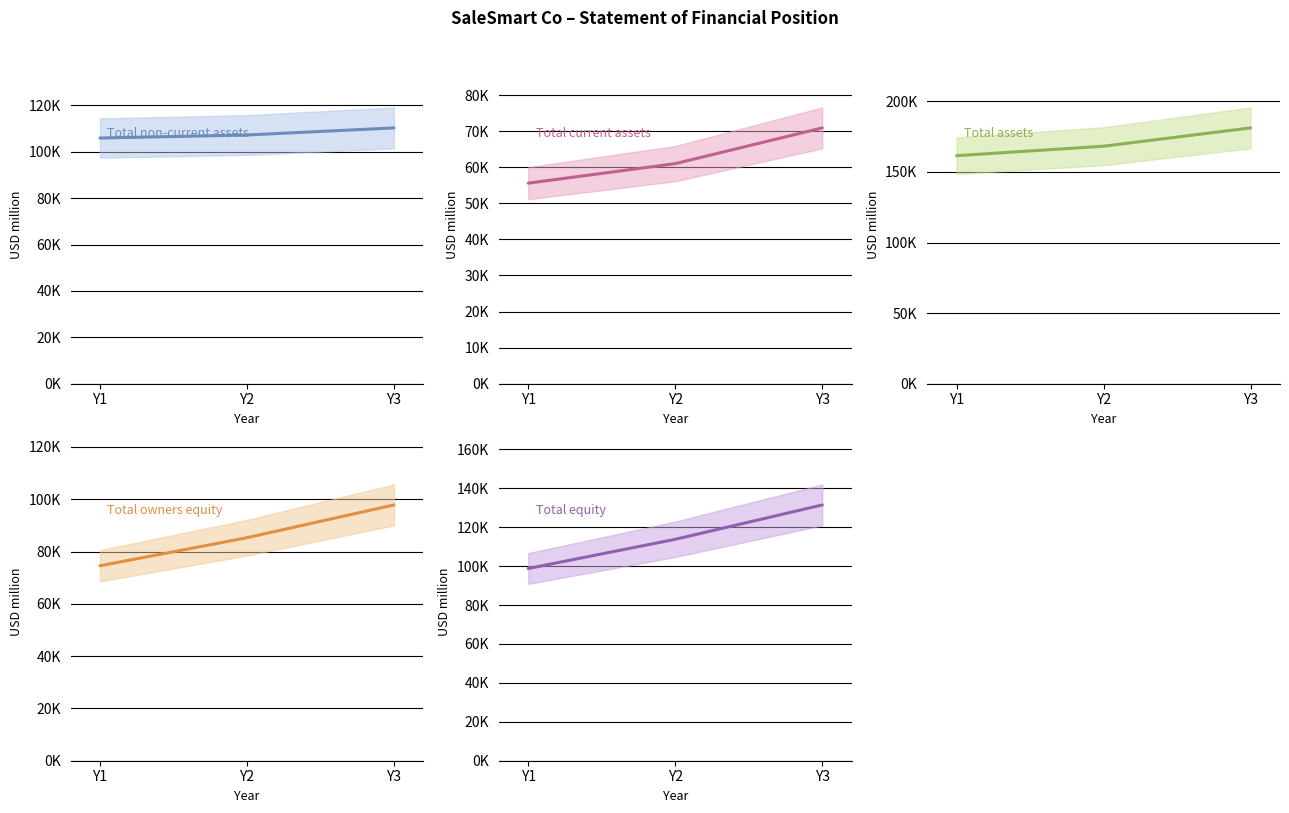

What is the approximate value of Total non-current assets at Y1, to the nearest 100?

106000